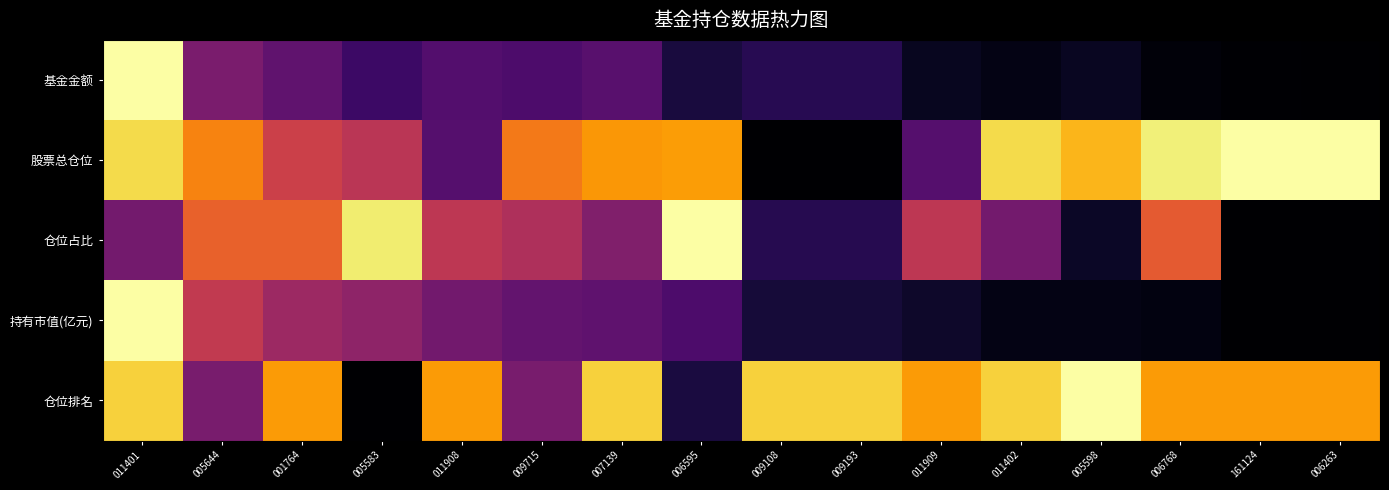

Which series has the largest total across all categories?

仓位排名